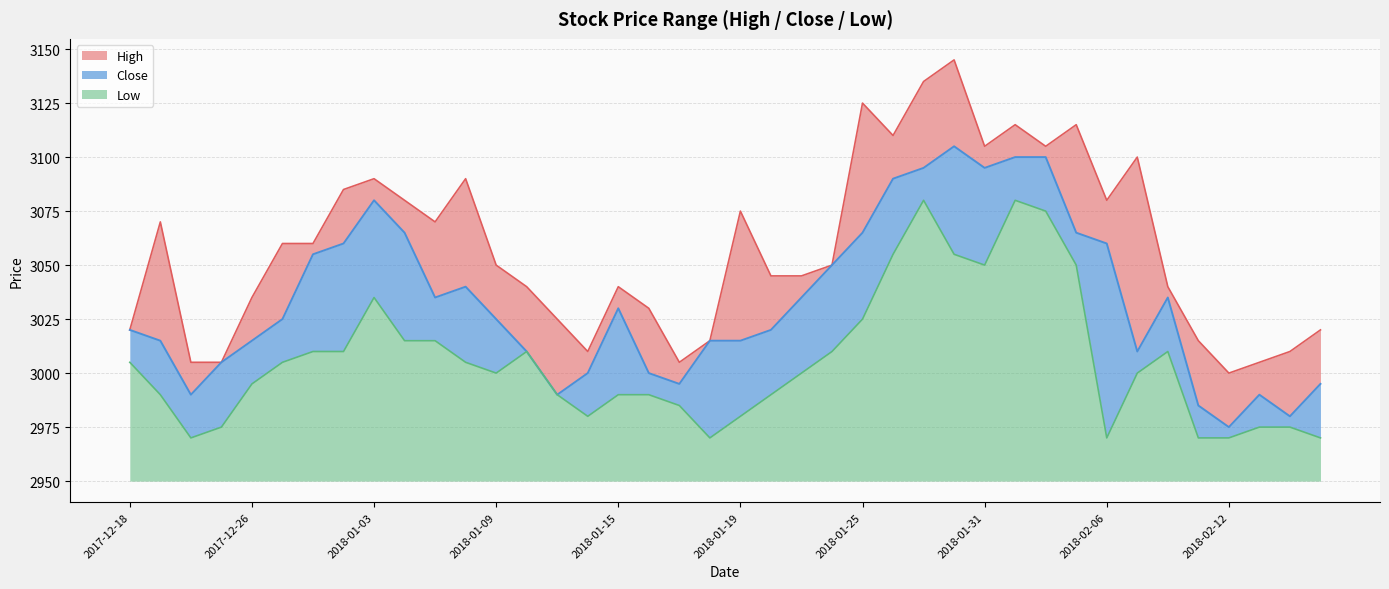

How many lines are shown in the chart?

3